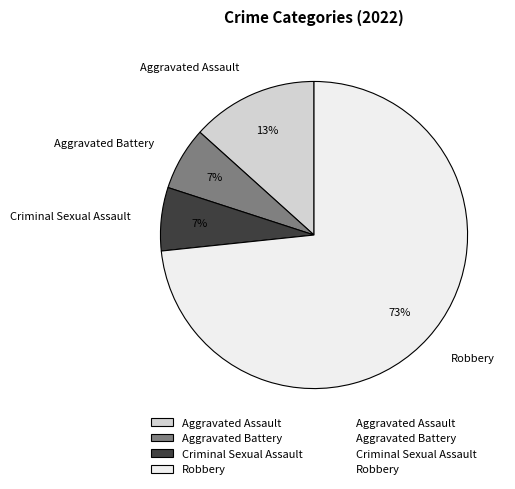

Do Robbery and Aggravated Assault together represent more than half of the pie?

Yes